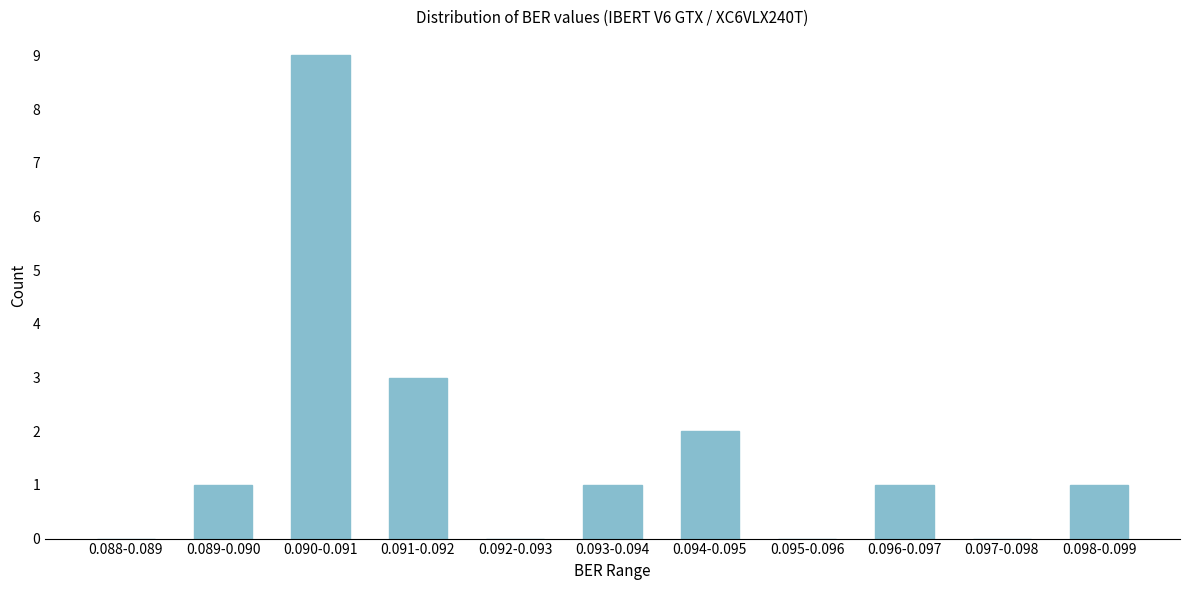

Reading left to right, what are all the values shown in this chart?

0.088-0.089=0	0.089-0.090=1	0.090-0.091=9	0.091-0.092=3	0.092-0.093=0	0.093-0.094=1	0.094-0.095=2	0.095-0.096=0	0.096-0.097=1	0.097-0.098=0	0.098-0.099=1